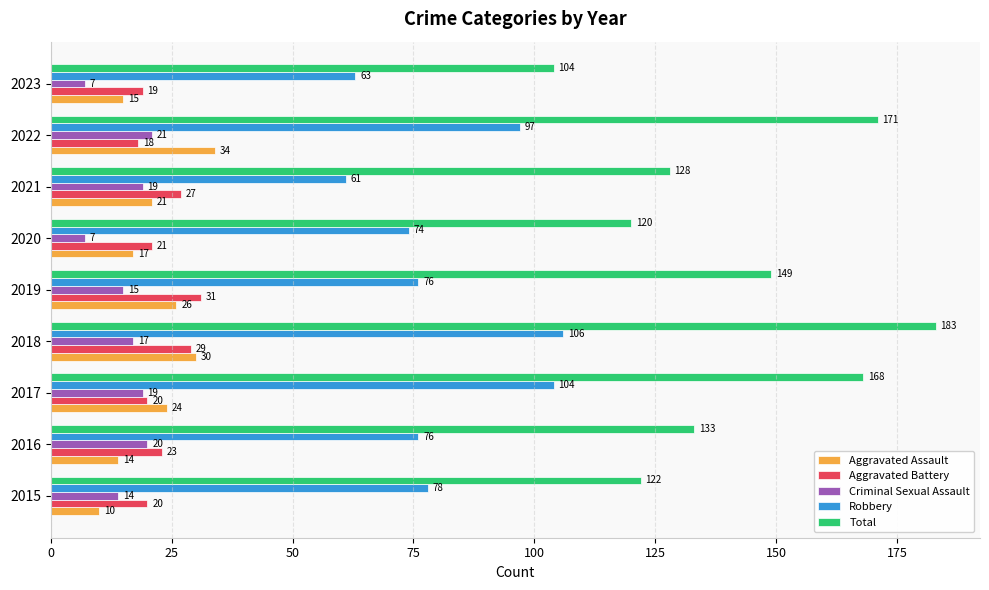

The value of Aggravated Battery at 2020 is 8. True or false?

False